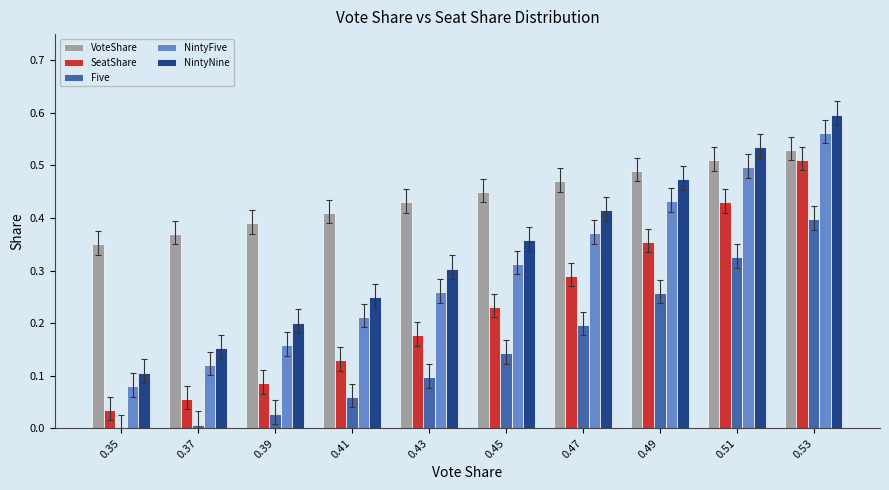

Which series has the largest range (max minus min)?

NintyNine